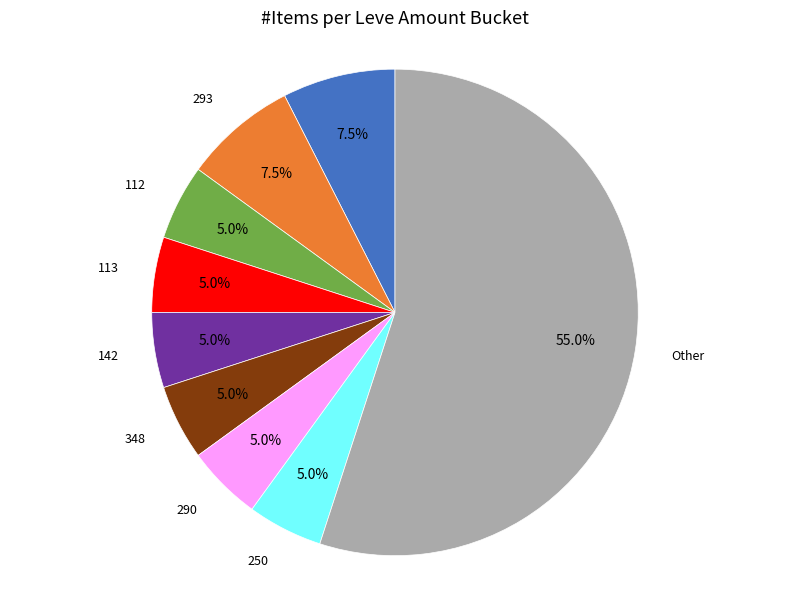

Is there any slice that represents more than half of the pie?

Yes